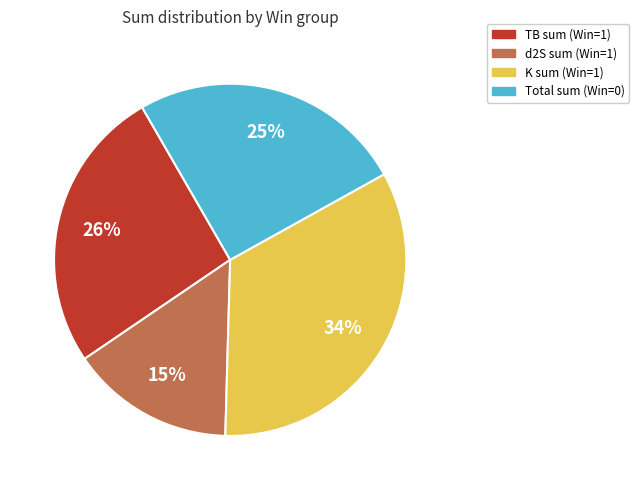

To the nearest percent, what percentage of the pie is Total sum (Win=0)?

25%